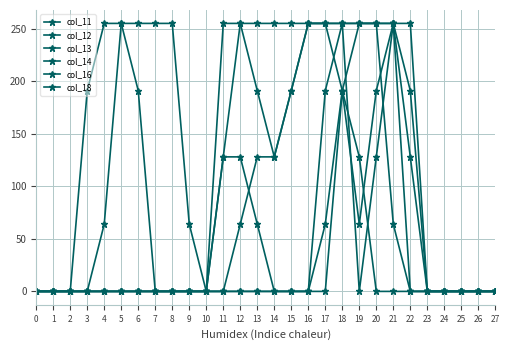

Rank the series at 22 from highest to lowest value.

col_16, col_14, col_18, col_11, col_12, col_13